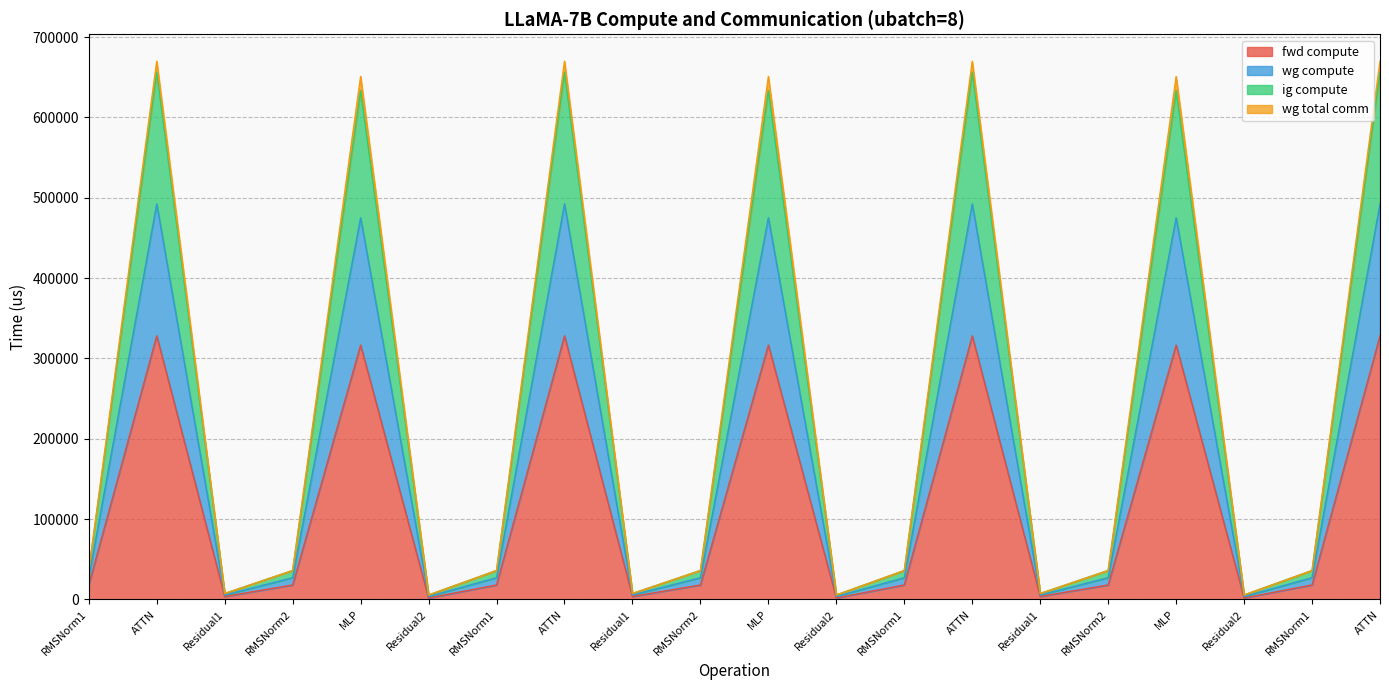

True or false: wg compute and wg total comm intersect in this chart.

False